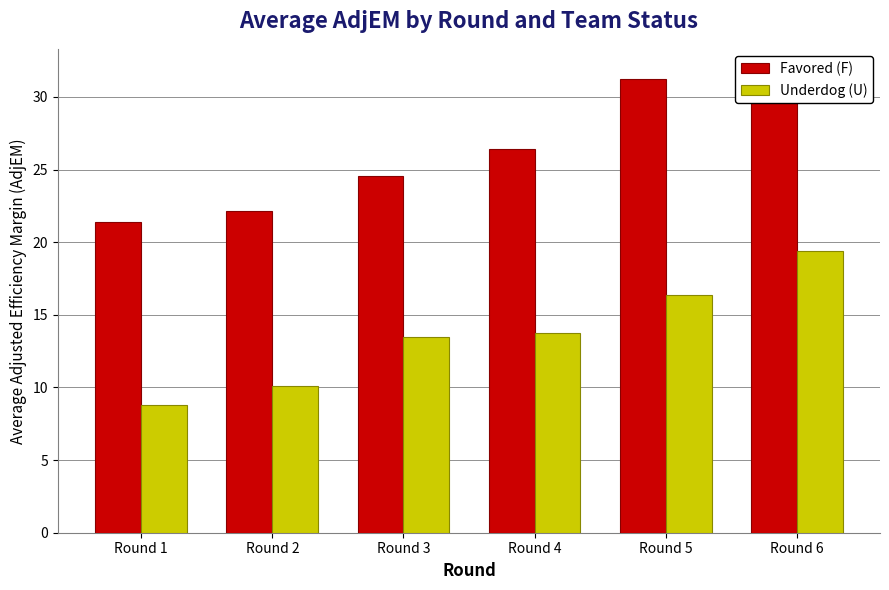

At which category does the chart reach its peak across all series?

Round 6